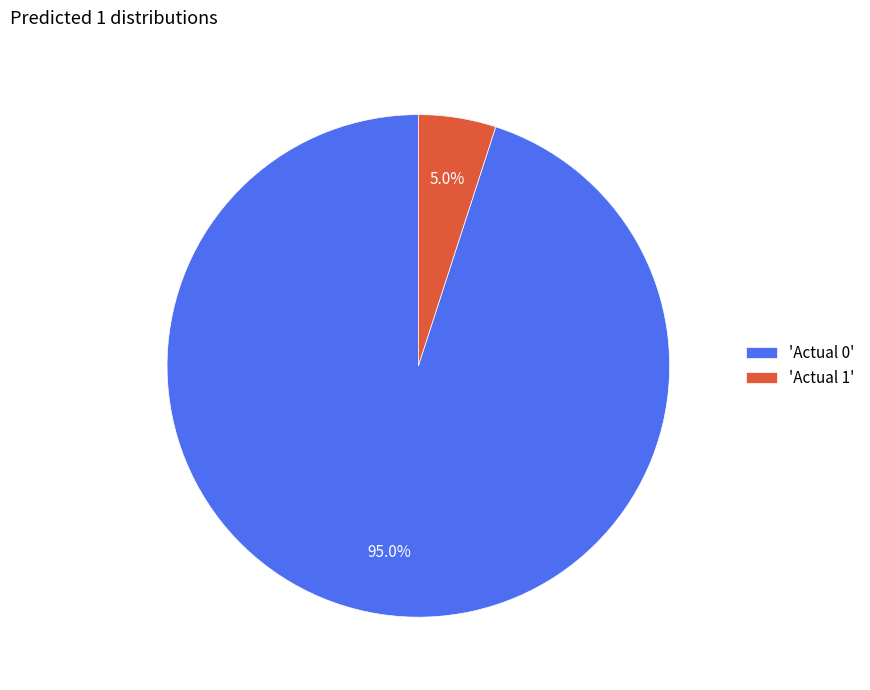

Which has a higher value, 'Actual 0' or 'Actual 1'?

'Actual 0'